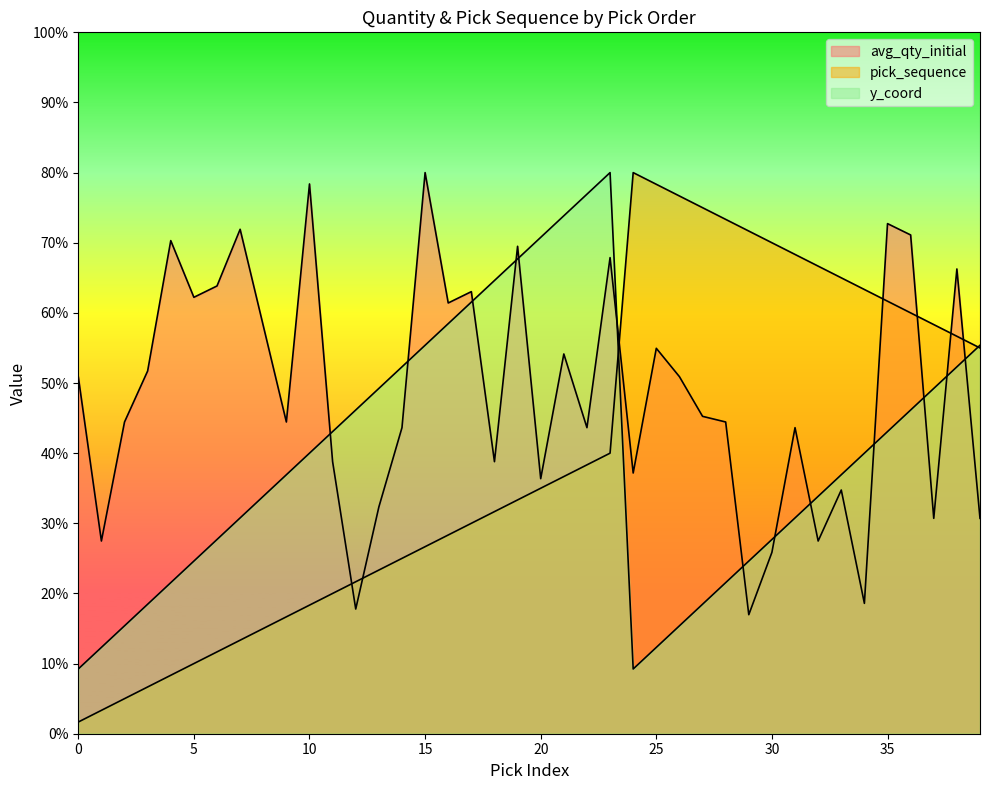

Which series ends up on top after the final intersection of y_coord and pick_sequence?

y_coord